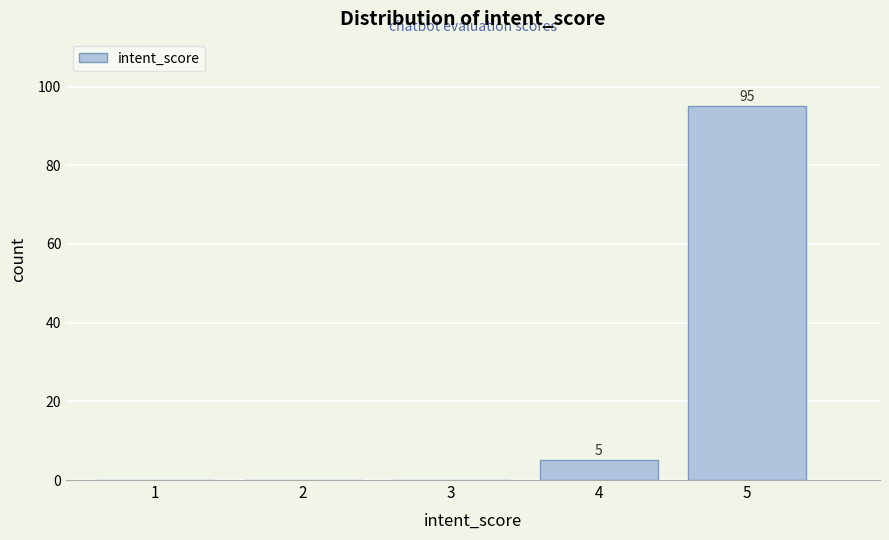

Reading left to right, extract all data points from this chart.

1=0	2=0	3=0	4=5	5=95